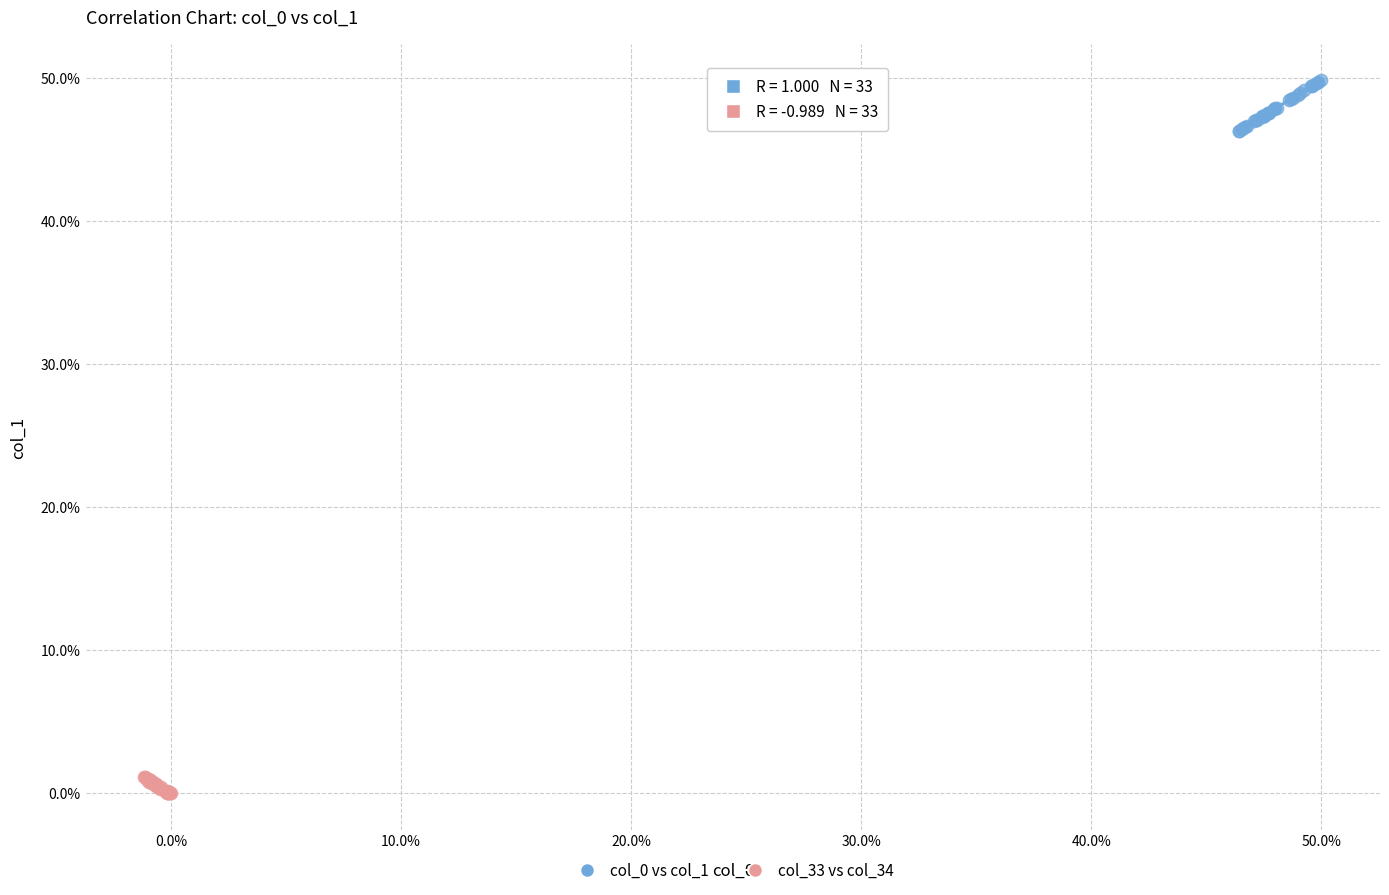

Which series contains the lowest Y value?

col_33 vs col_34